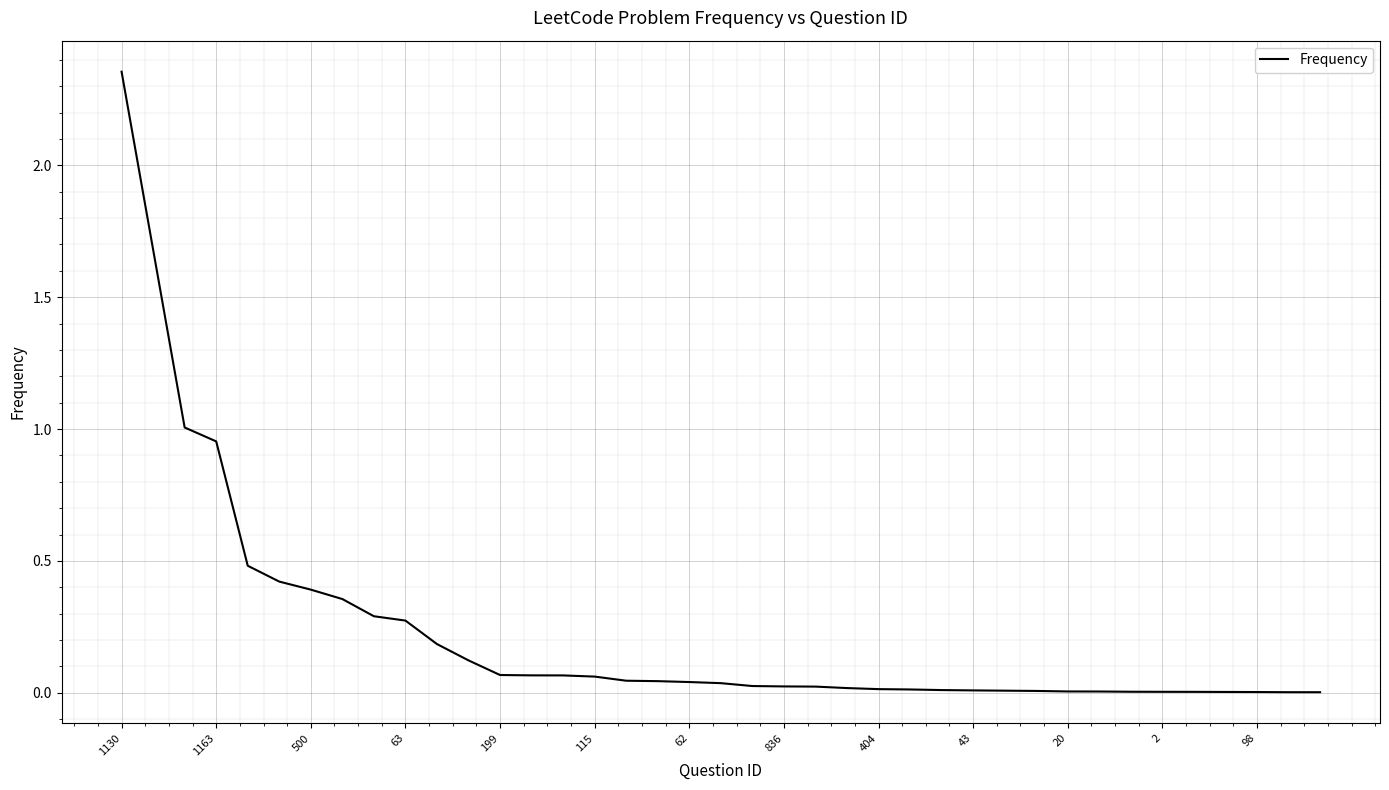

How many series are shown in this chart?

1